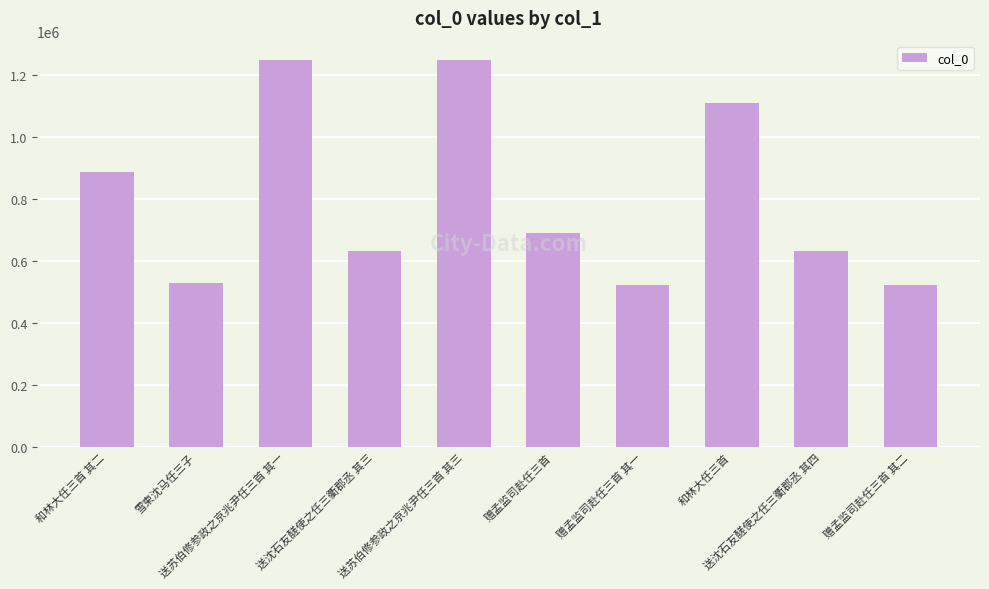

What is the approximate value at 送沈石友醝使之任三衢郡丞 其三, to the nearest 100?

633800